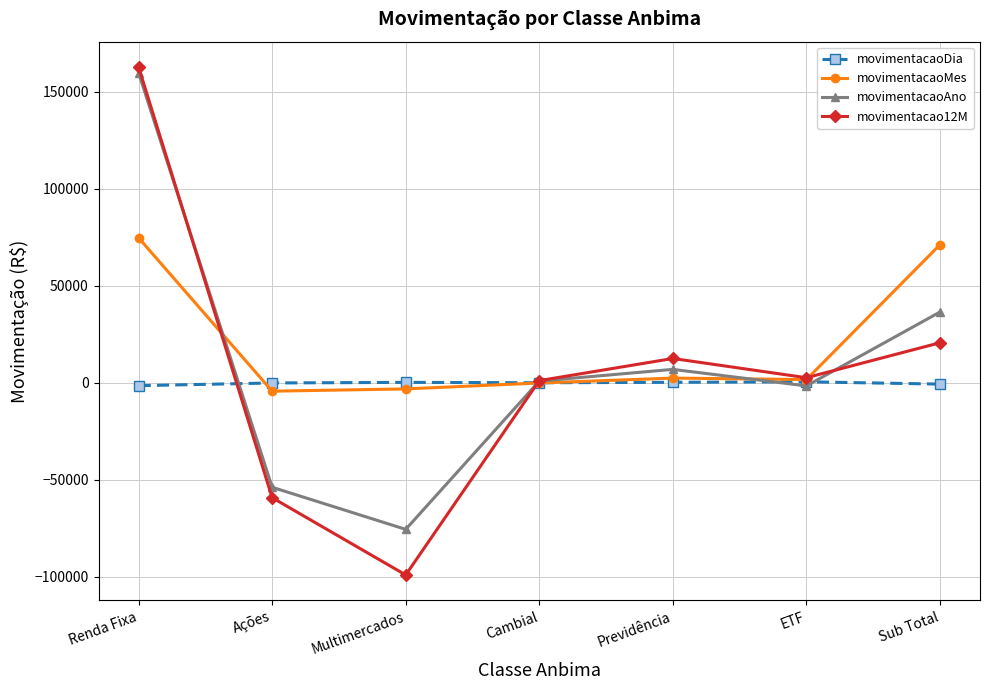

Does the chart have visible grid lines?

Yes